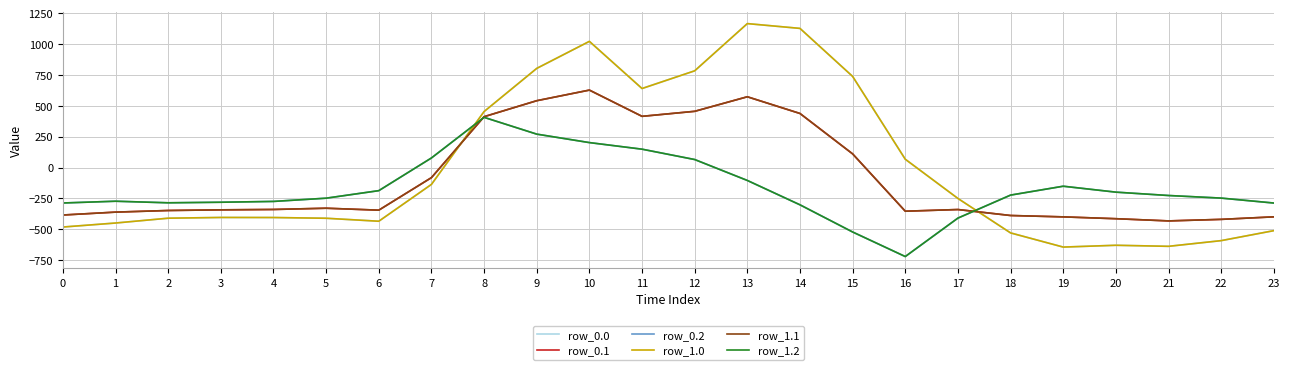

Reading left to right, list all the values displayed in this chart.

row_0.0: -482.0	-449.5	-410.3	-404.4	-404.9	-410.8	-435.0	-136.4	454.2	804.0	1023.2	640.9	784.4	1167.2	1128.3	739.0	67.6	-250.3	-529.6	-644.5	-629.9	-638.4	-592.3	-511.3
row_0.1: -384.6	-361.1	-347.9	-342.7	-339.6	-329.5	-345.2	-81.6	412.6	542.1	628.1	415.4	456.1	574.0	438.6	111.1	-353.7	-340.1	-388.5	-399.7	-414.5	-432.4	-419.9	-399.4
row_0.2: -287.1	-272.7	-285.5	-281.0	-274.4	-248.1	-187.1	77.9	407.2	271.1	202.5	149.1	65.2	-104.4	-301.9	-522.2	-721.2	-409.5	-223.1	-151.1	-199.2	-226.4	-247.4	-287.5
row_1.0: -482.0	-449.5	-410.3	-404.4	-404.9	-410.8	-435.0	-136.4	454.2	804.0	1023.2	640.9	784.4	1167.2	1128.3	739.0	67.6	-250.3	-529.6	-644.5	-629.9	-638.4	-592.3	-511.3
row_1.1: -384.6	-361.1	-347.9	-342.7	-339.6	-329.5	-345.2	-81.6	412.6	542.1	628.1	415.4	456.1	574.0	438.6	111.1	-353.7	-340.1	-388.5	-399.7	-414.5	-432.4	-419.9	-399.4
row_1.2: -287.1	-272.7	-285.5	-281.0	-274.4	-248.1	-187.1	77.9	407.2	271.1	202.5	149.1	65.2	-104.4	-301.9	-522.2	-721.2	-409.5	-223.1	-151.1	-199.2	-226.4	-247.4	-287.5